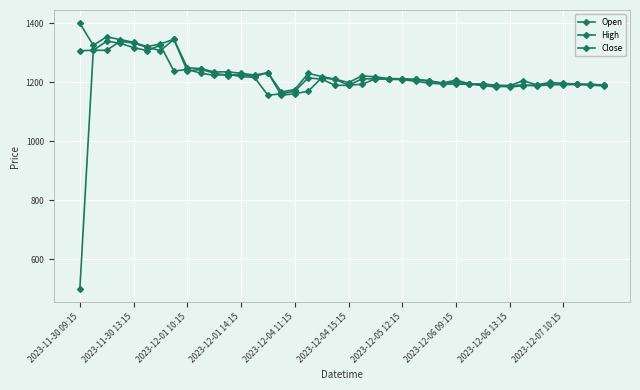

Where do Close and Open first cross each other?

2023-12-01 10:15 and 2023-12-01 14:15